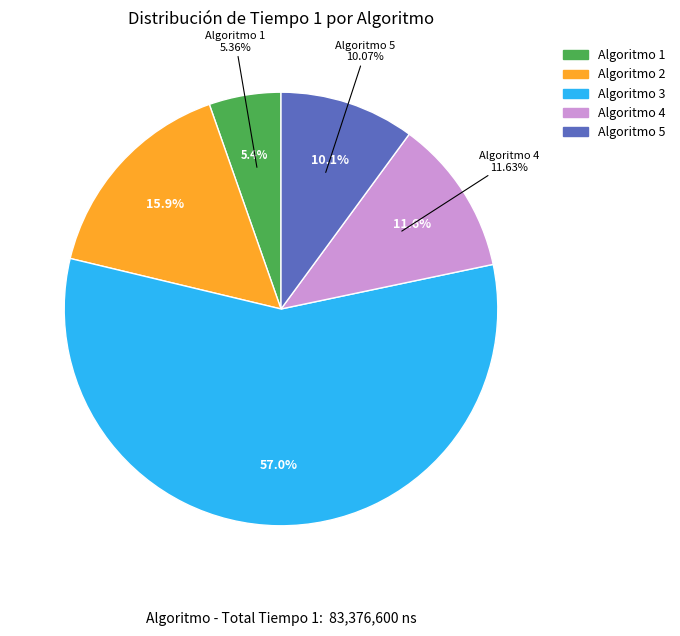

What percentage is the 5 slice, to the nearest percent?

10%